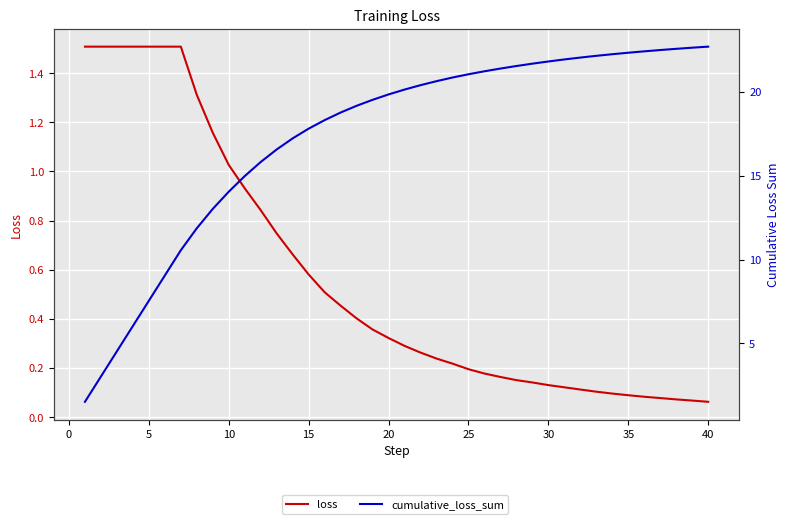

Reading left to right, transcribe all the data shown in this chart.

loss: 1.5	1.5	1.5	1.5	1.5	1.5	1.5	1.3	1.2	1.0	0.9	0.8	0.7	0.7	0.6	0.5	0.5	0.4	0.4	0.3	0.3	0.3	0.2	0.2	0.2	0.2	0.2	0.2	0.1	0.1	0.1	0.1	0.1	0.1	0.1	0.1	0.1	0.1	0.1	0.1
cumulative_loss_sum: 1.5	3.0	4.5	6.0	7.5	9.0	10.6	11.9	13.0	14.0	15.0	15.8	16.6	17.2	17.8	18.3	18.8	19.2	19.5	19.9	20.1	20.4	20.6	20.9	21.1	21.2	21.4	21.6	21.7	21.8	21.9	22.1	22.2	22.3	22.3	22.4	22.5	22.6	22.6	22.7